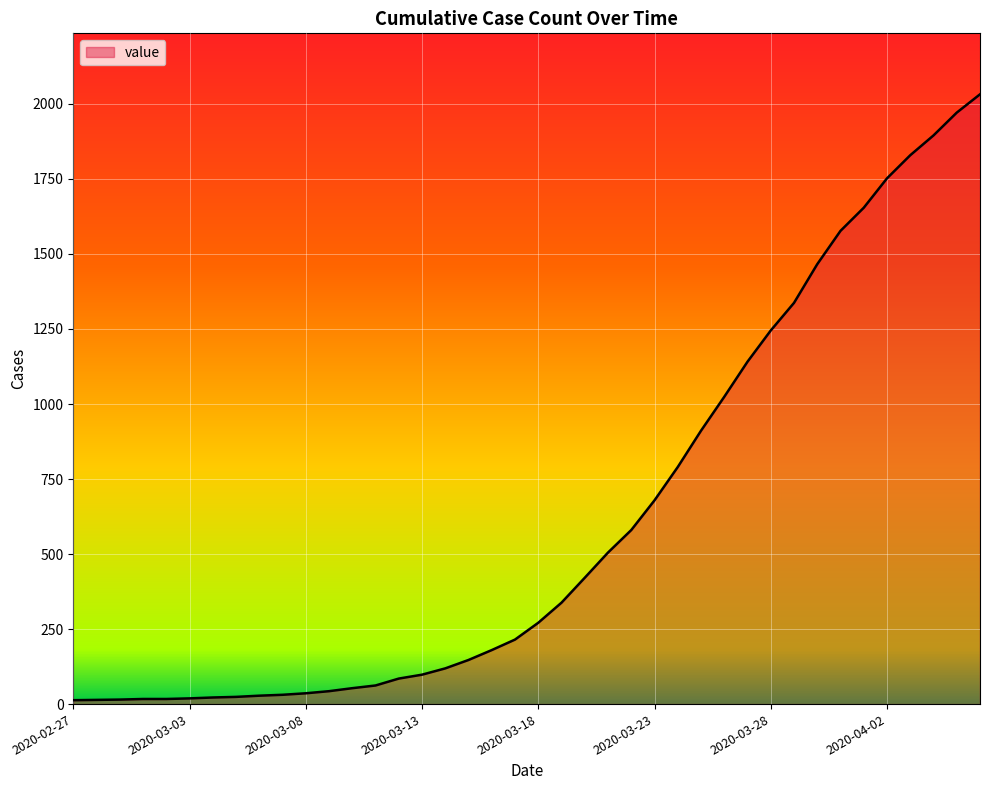

What is the difference between the maximum and minimum values?

2019